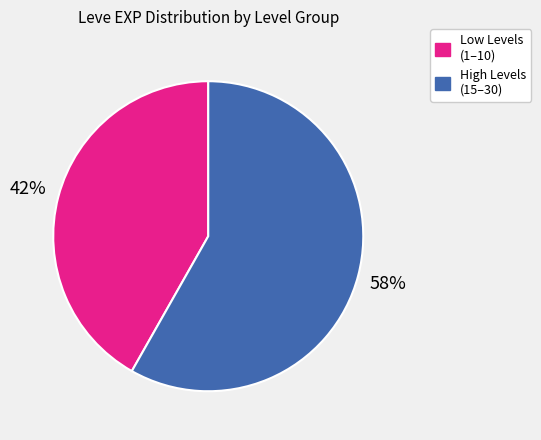

To the nearest percent, what is the difference between the largest and smallest slice percentages?

16%